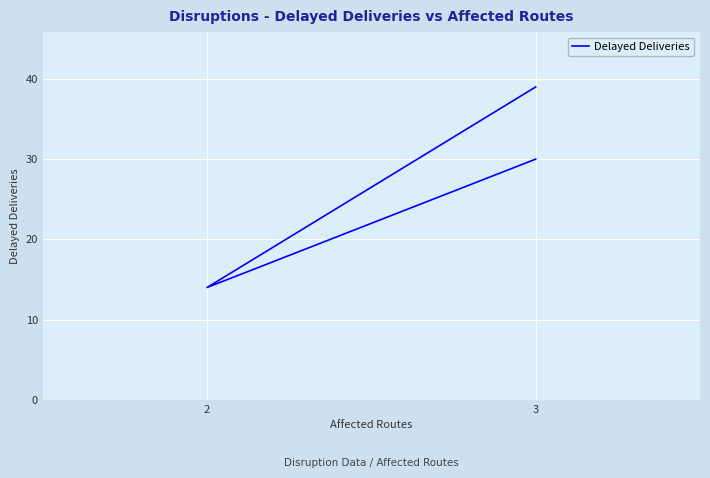

How many data points are above 30?

1